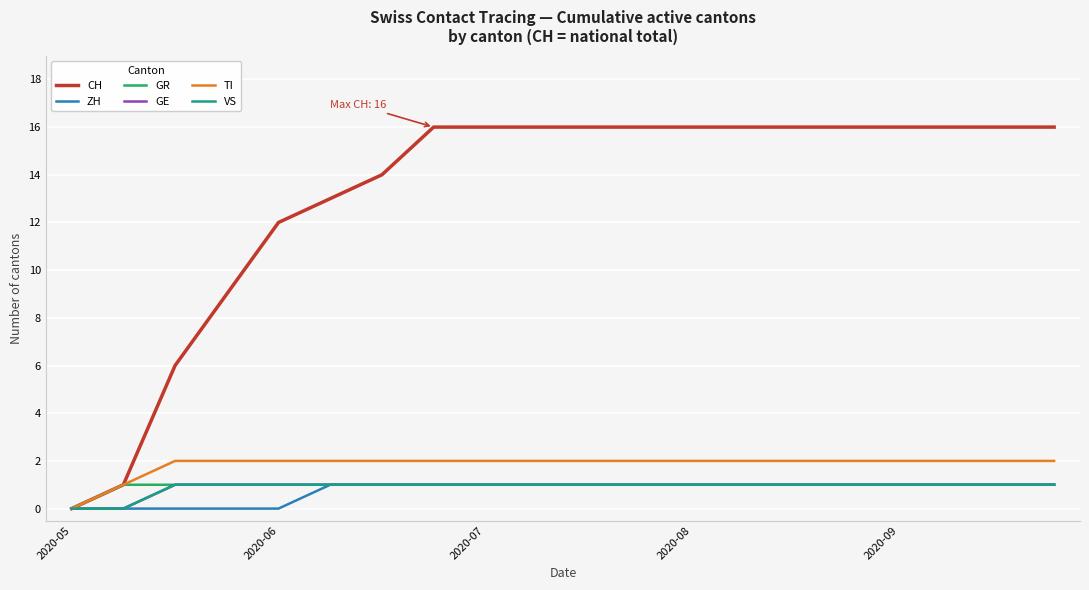

Does the chart have visible grid lines?

Yes